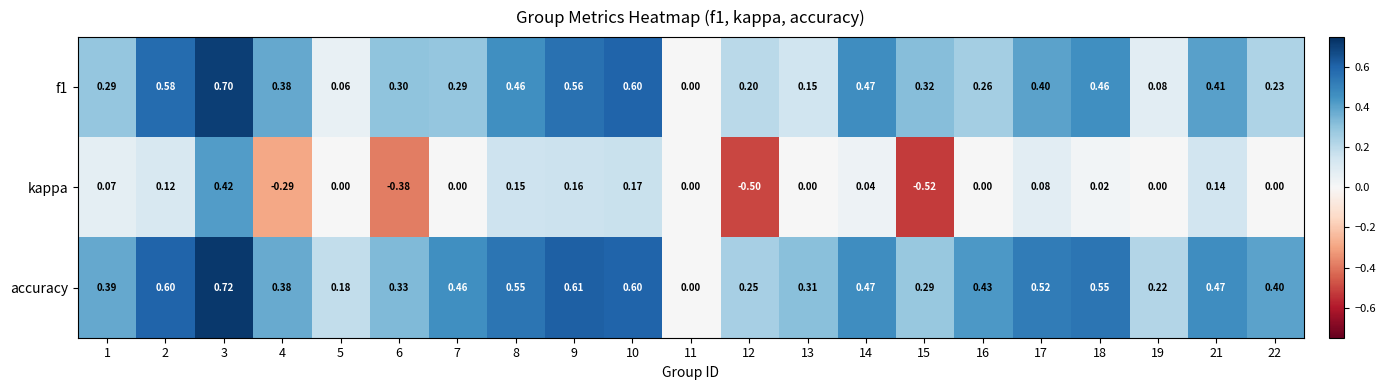

Between 18 and 21, which series saw the biggest shift?

kappa